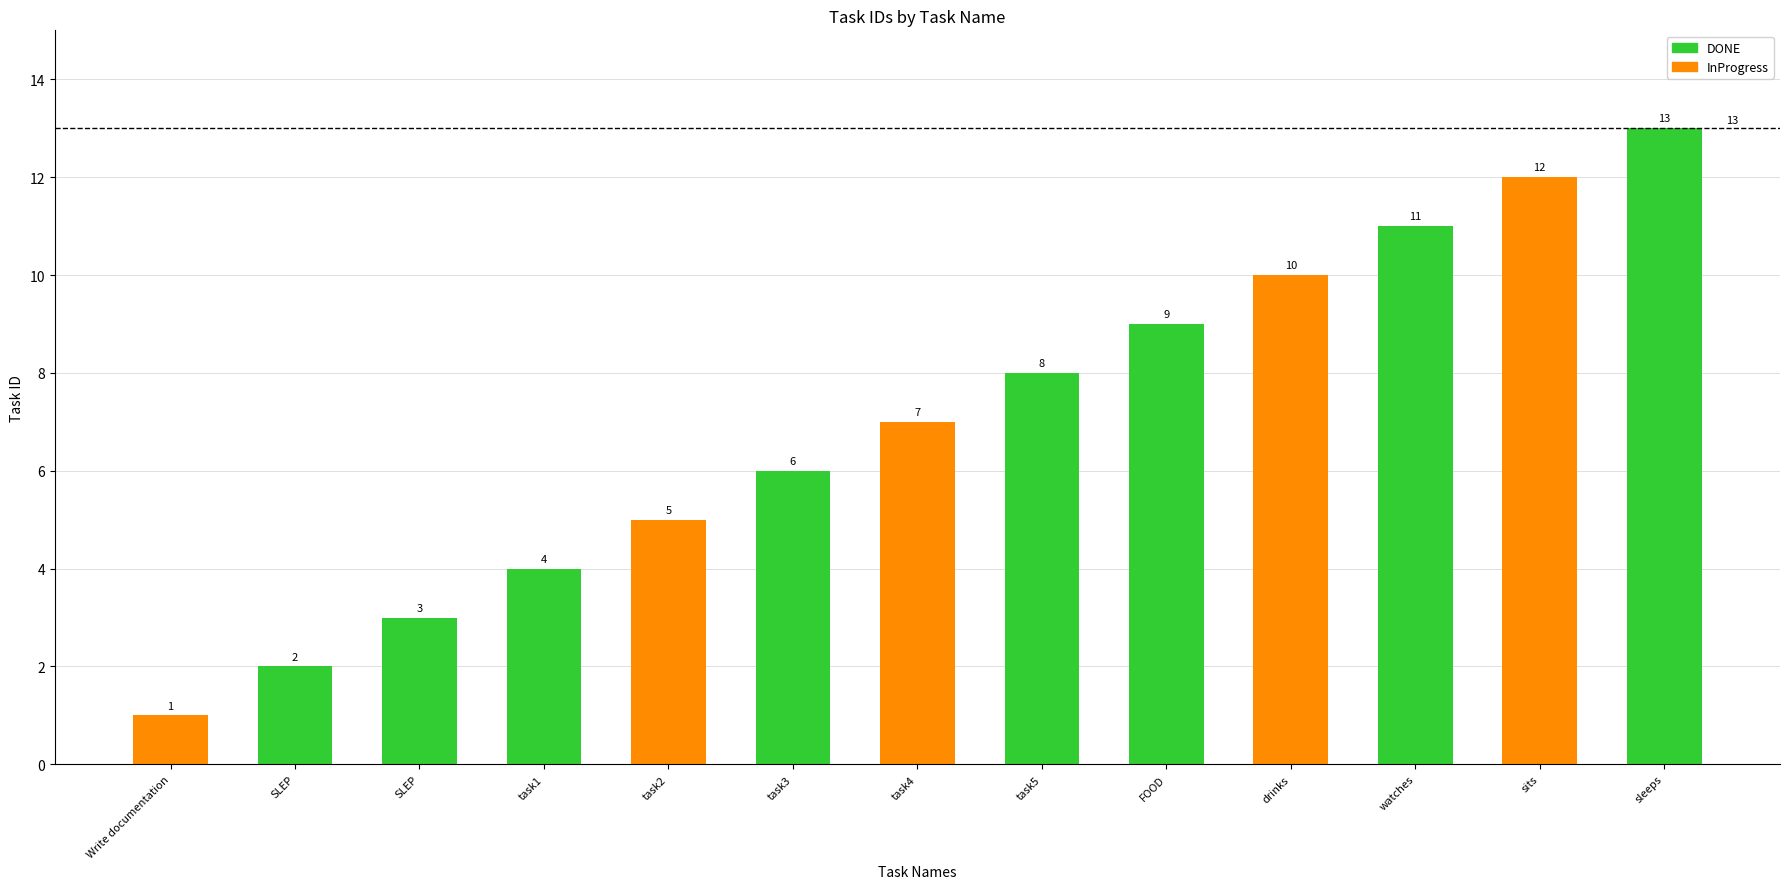

What is the change in value from task5 to sits?

+4